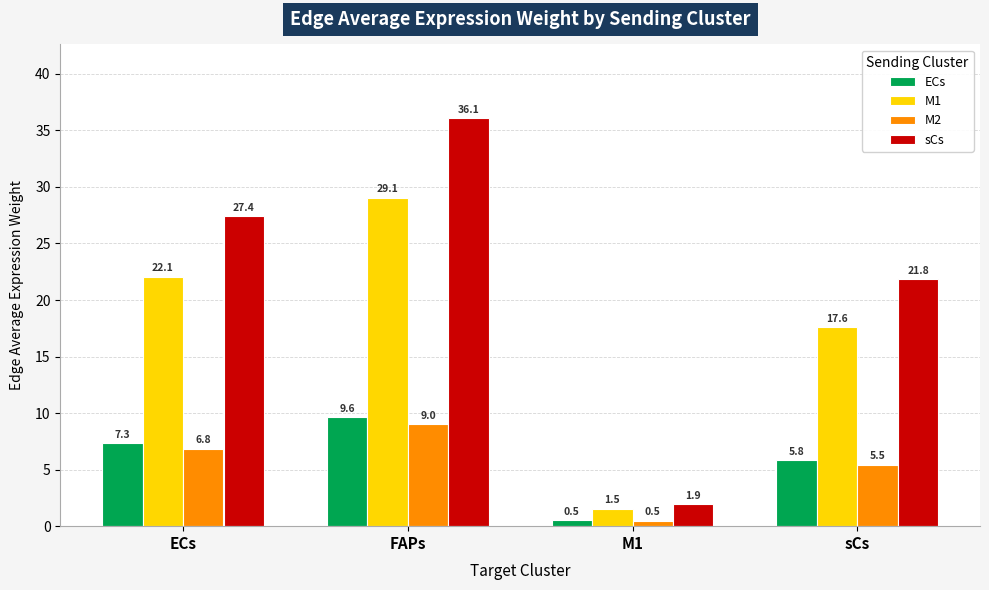

True or false: sCs has a value of 8.6 at sCs.

False